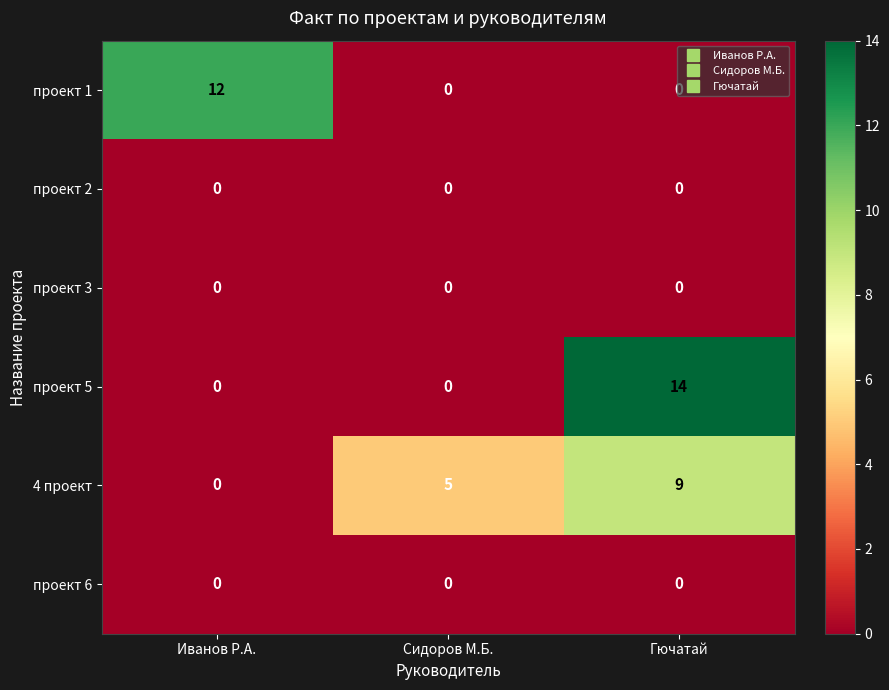

What is the difference between the 4 проект values at Гючатай and Сидоров М.Б.?

4